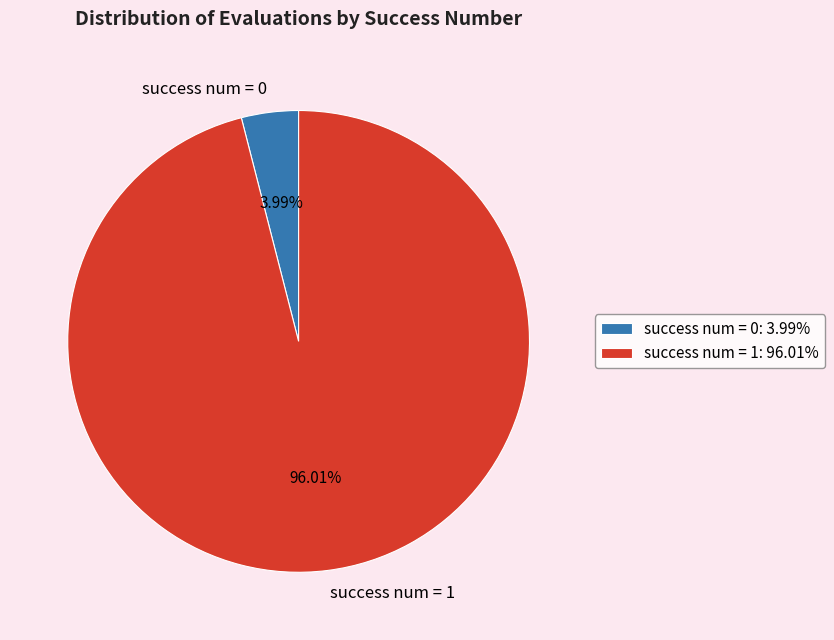

To the nearest percent, what is the average slice percentage?

50%